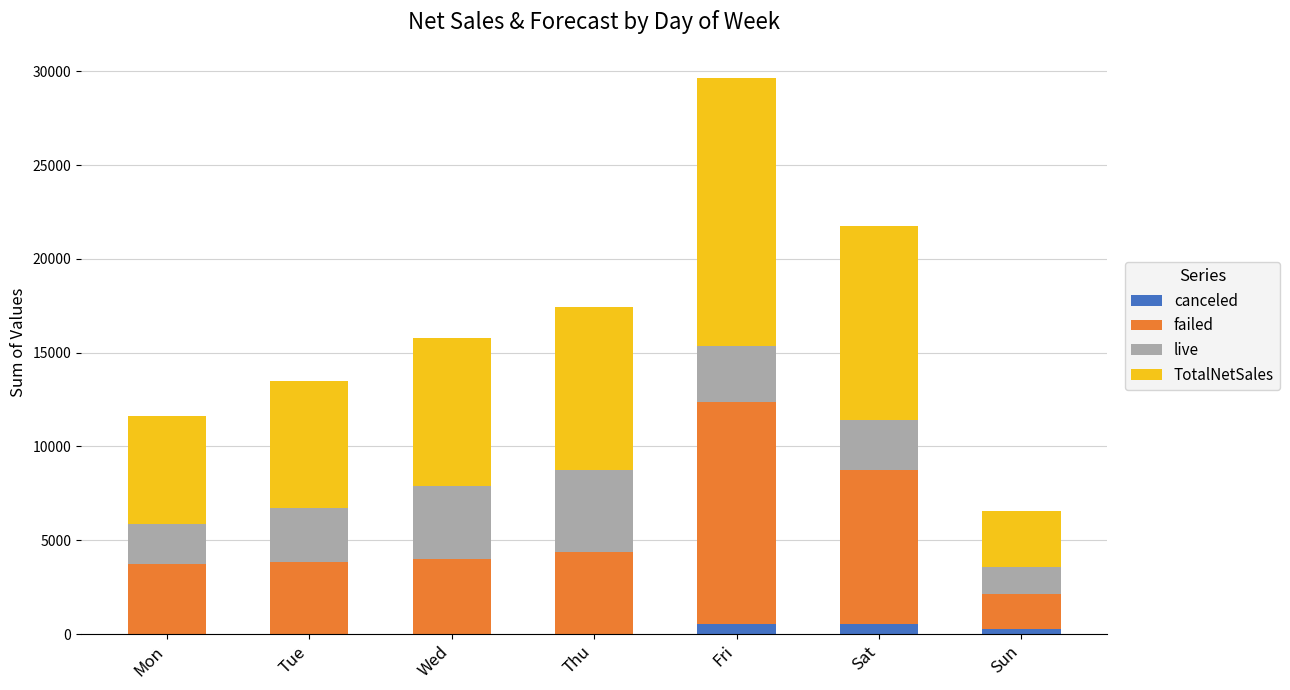

What is the total value across all series at Wed?

15803.1